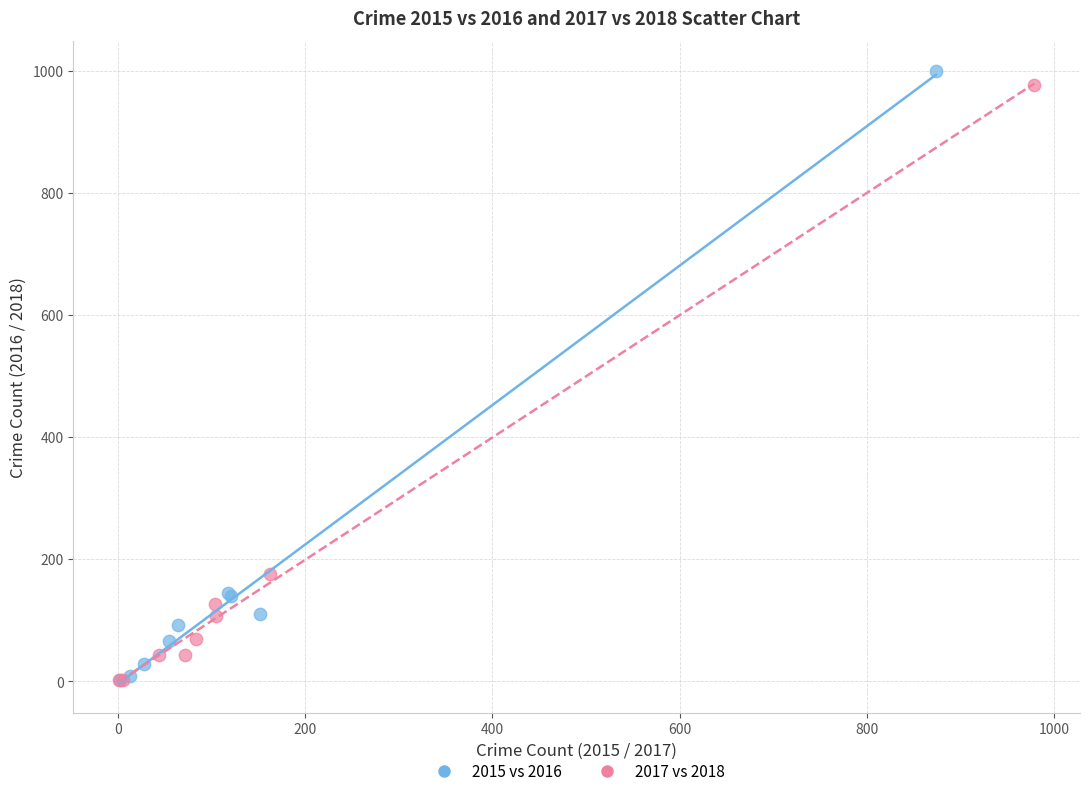

Which series reaches the maximum Y coordinate?

2015 vs 2016